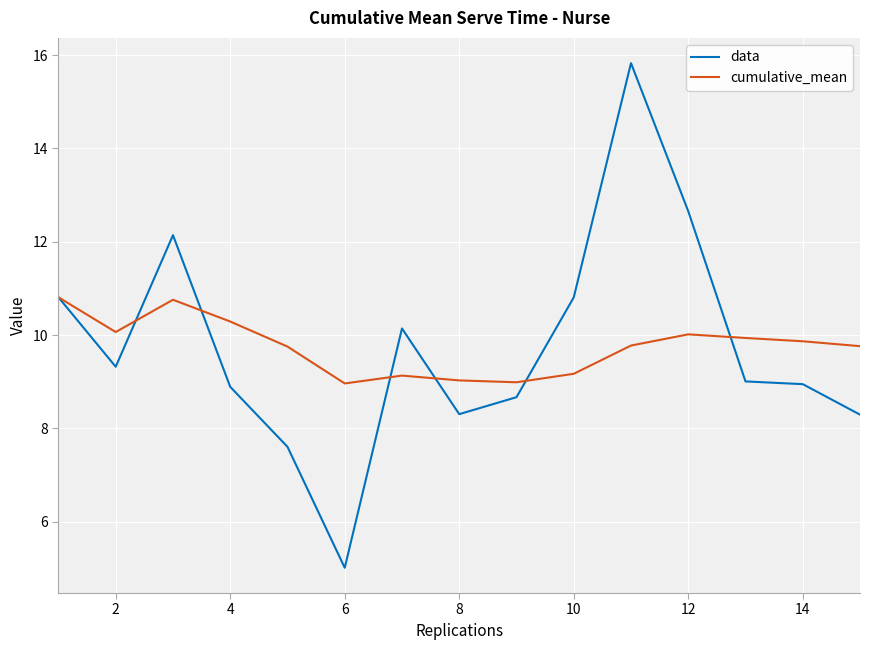

Which series has the largest range (max minus min)?

data